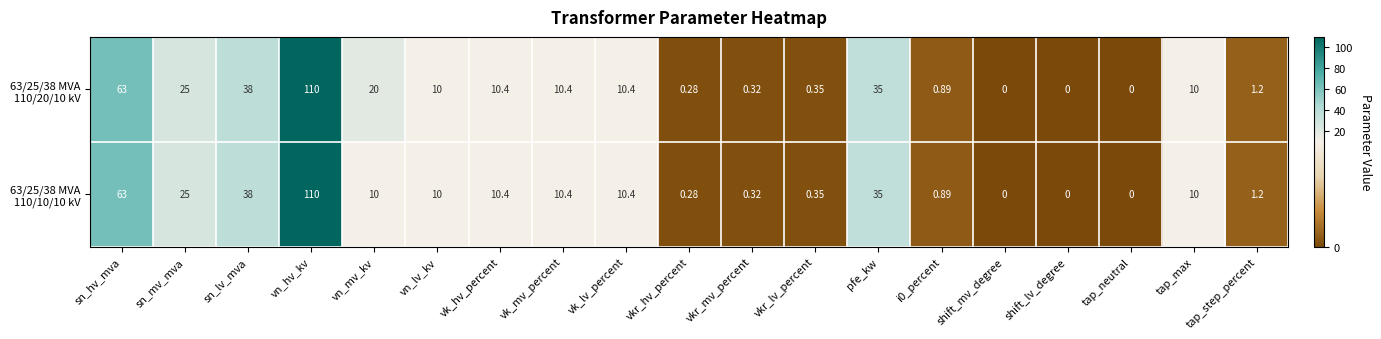

Count the number of data series in this chart.

2